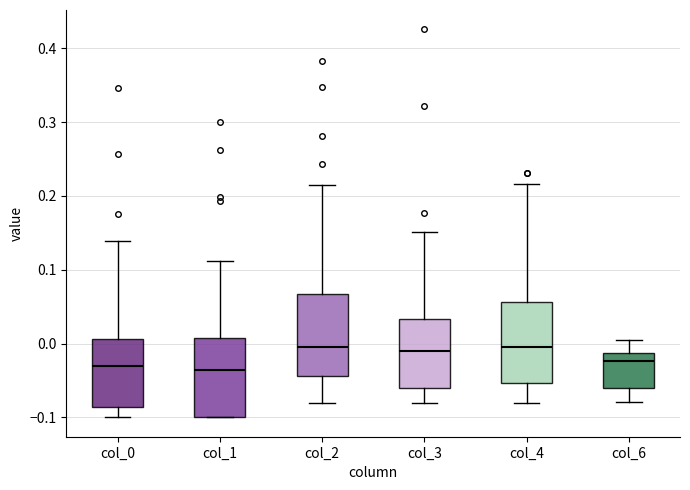

Where is the upper edge of the box for col_4 on the y-axis? The values are not printed on the chart, so give them approximately, as read against the axis.

0.06